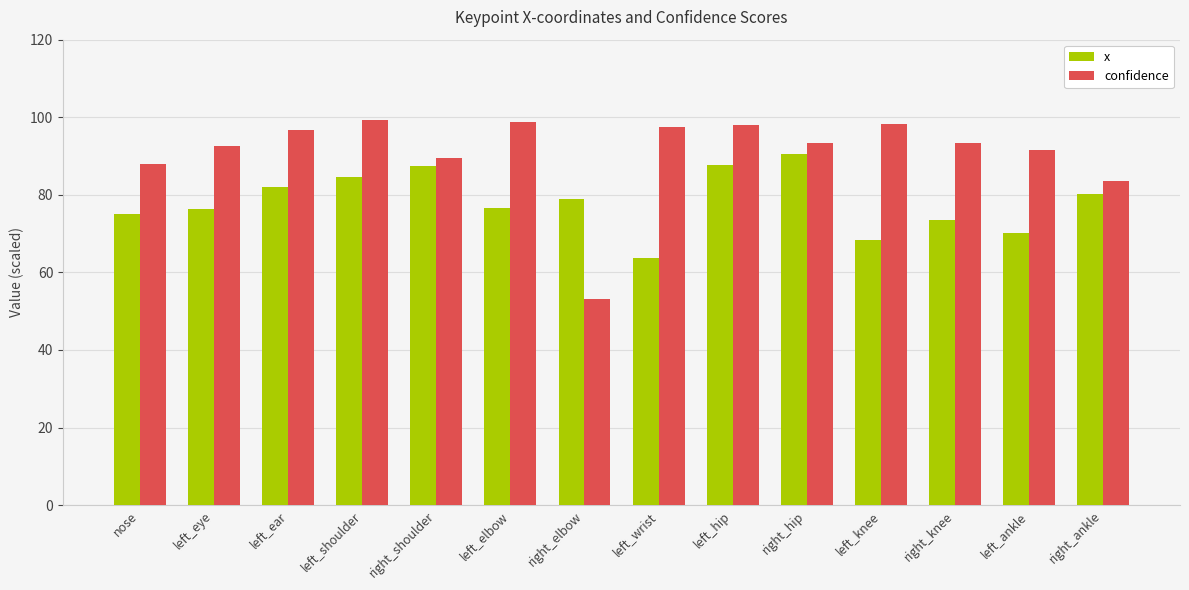

What is the difference between the maximum and minimum values in the x series?

26.8